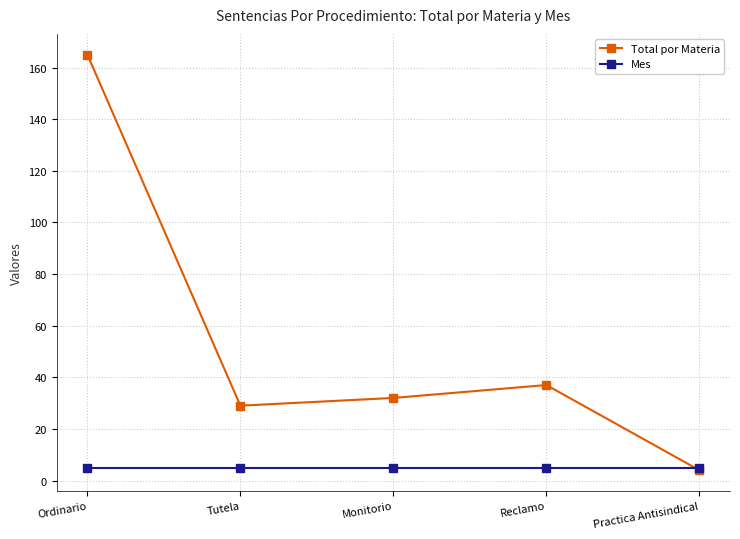

What is the sum of all Mes values?

25